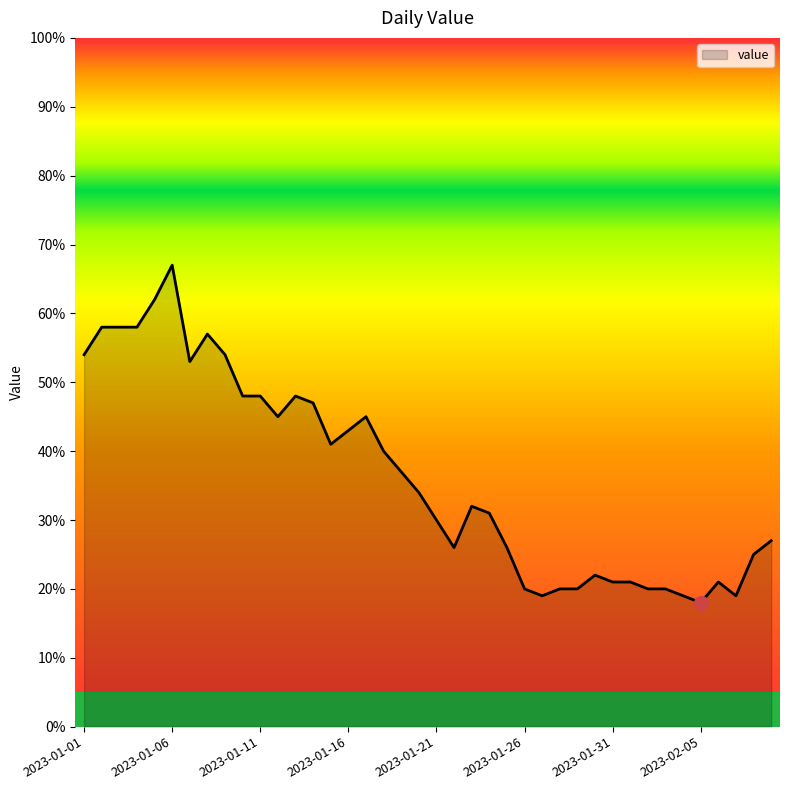

What is the smallest value displayed?

18